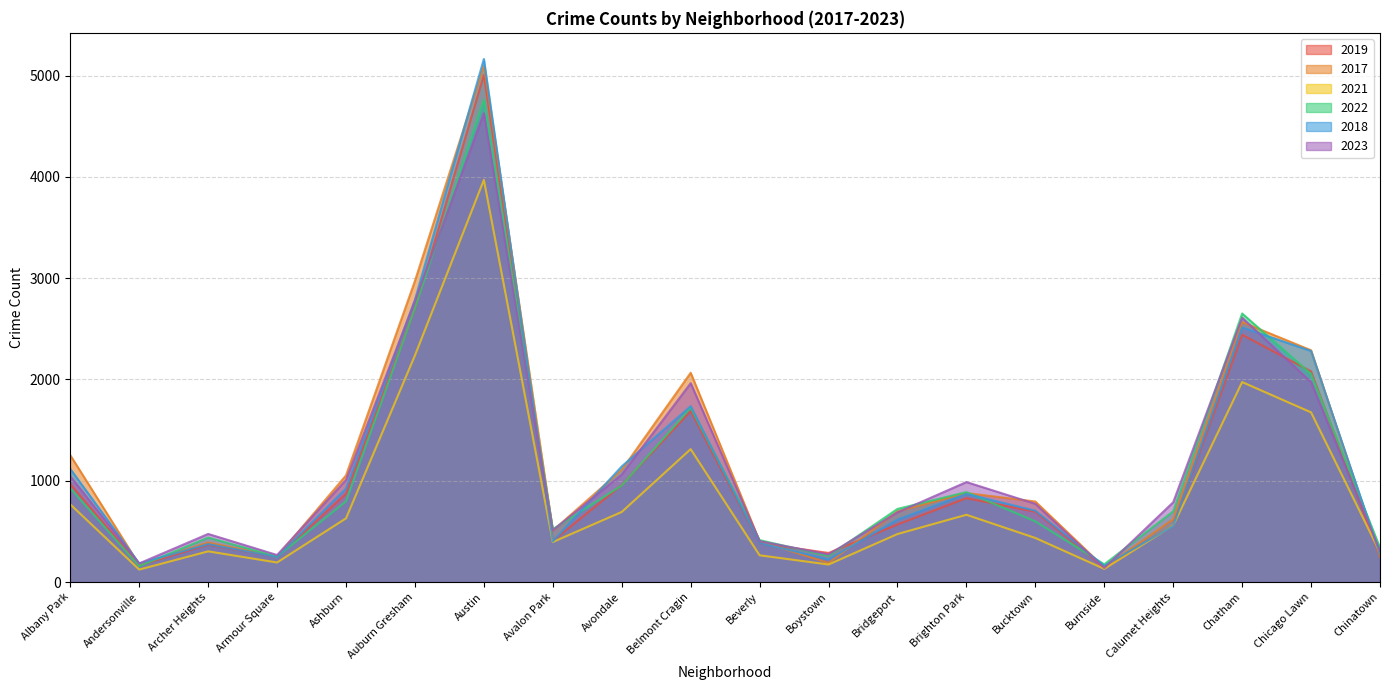

At which label is 2018 closest to 2661?

Auburn Gresham